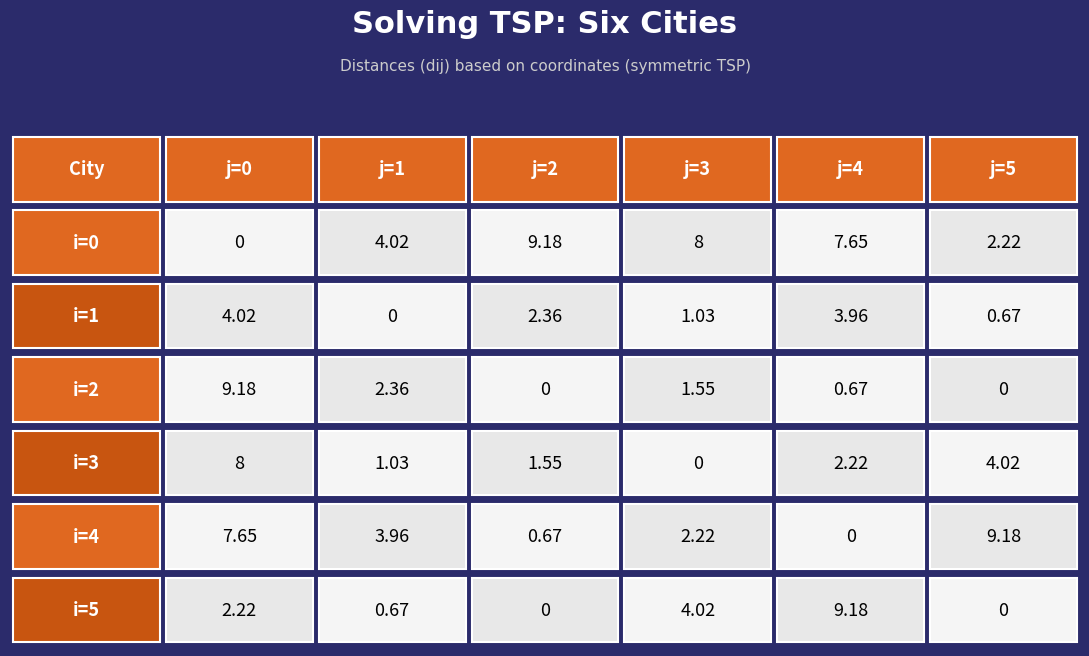

Between 1 and 2, which series saw the biggest shift?

i=0